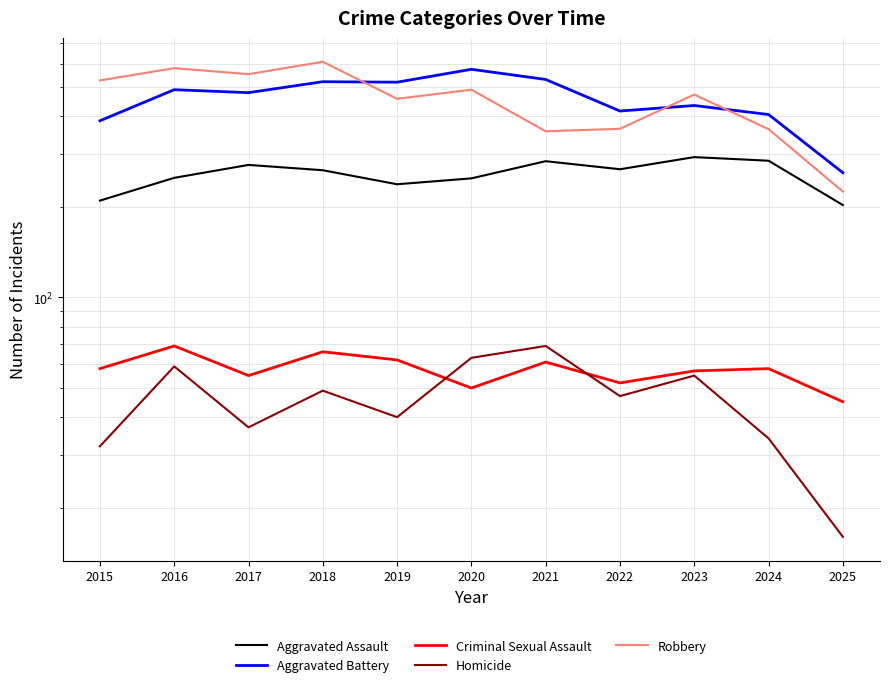

What is the minimum value shown in the chart?

16